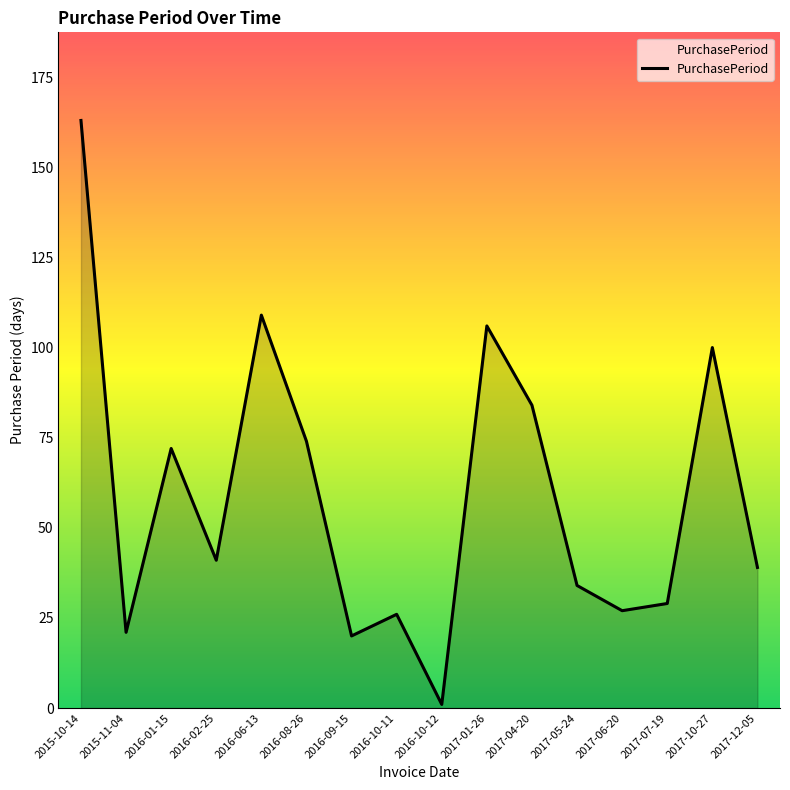

What position from the right is 2016-01-15?

14